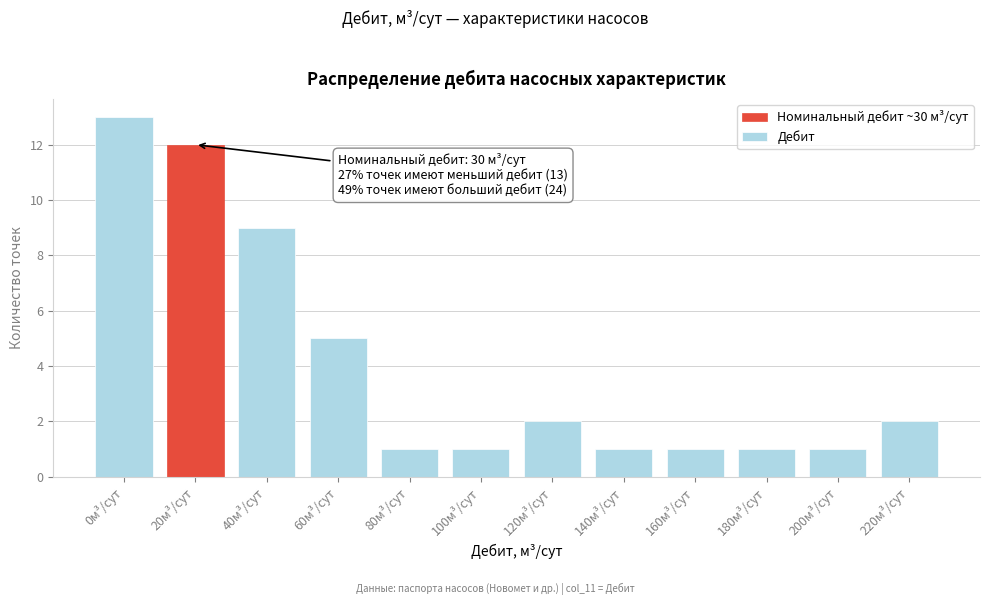

Reading left to right, extract all data points from this chart.

0м³/сут=13	20м³/сут=12	40м³/сут=9	60м³/сут=5	80м³/сут=1	100м³/сут=1	120м³/сут=2	140м³/сут=1	160м³/сут=1	180м³/сут=1	200м³/сут=1	220м³/сут=2